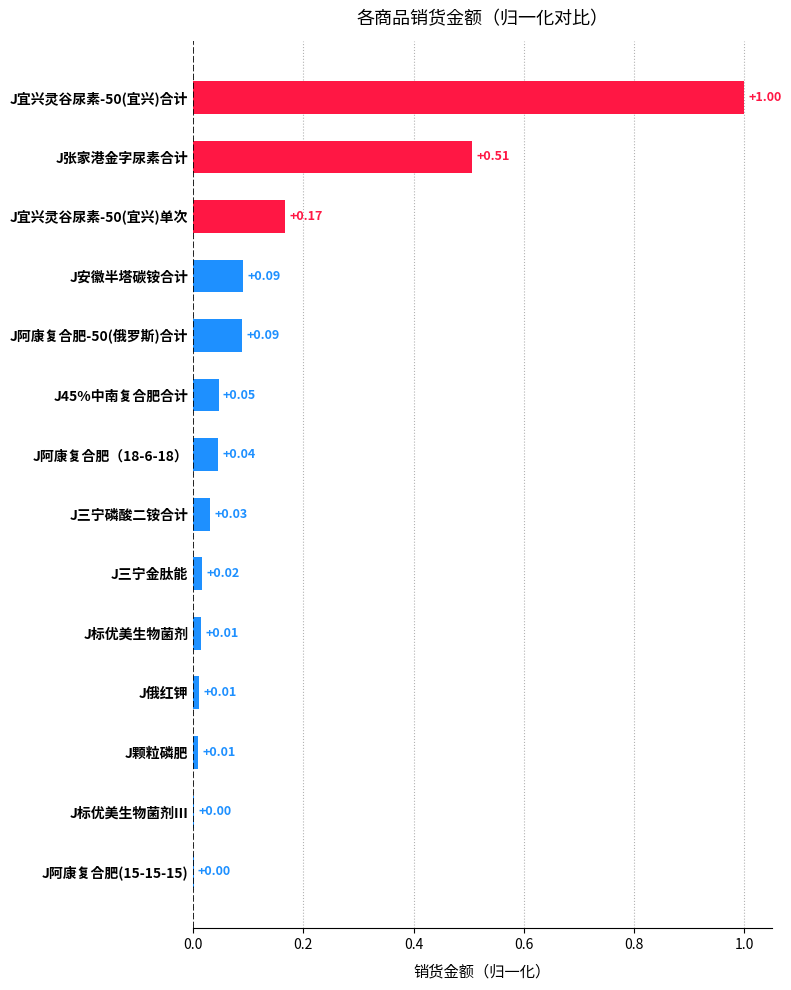

What is the sum of all values?

2.0